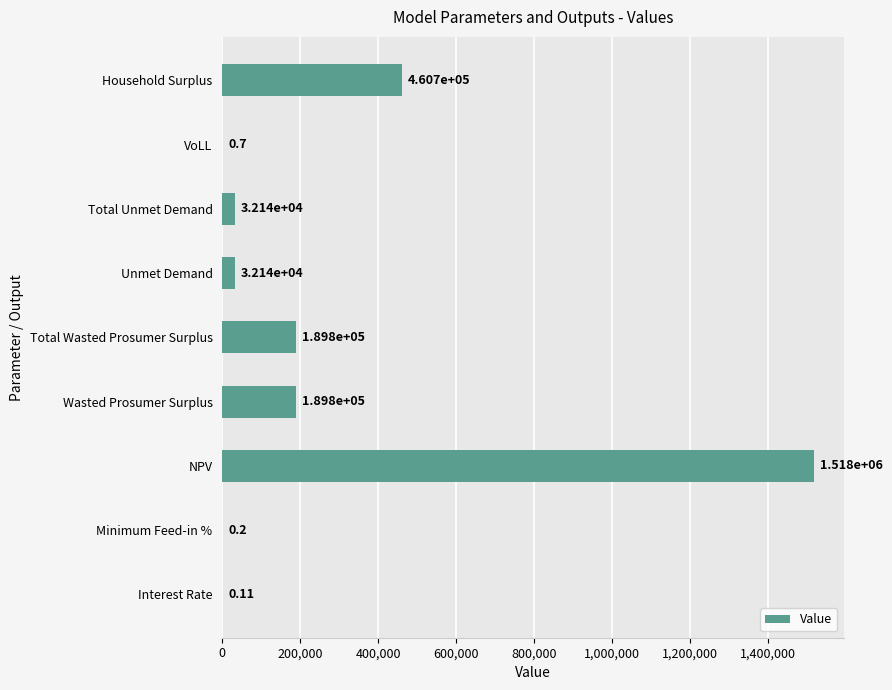

What is the sum of the values at Wasted Prosumer Surplus and Total Unmet Demand?

221930.5